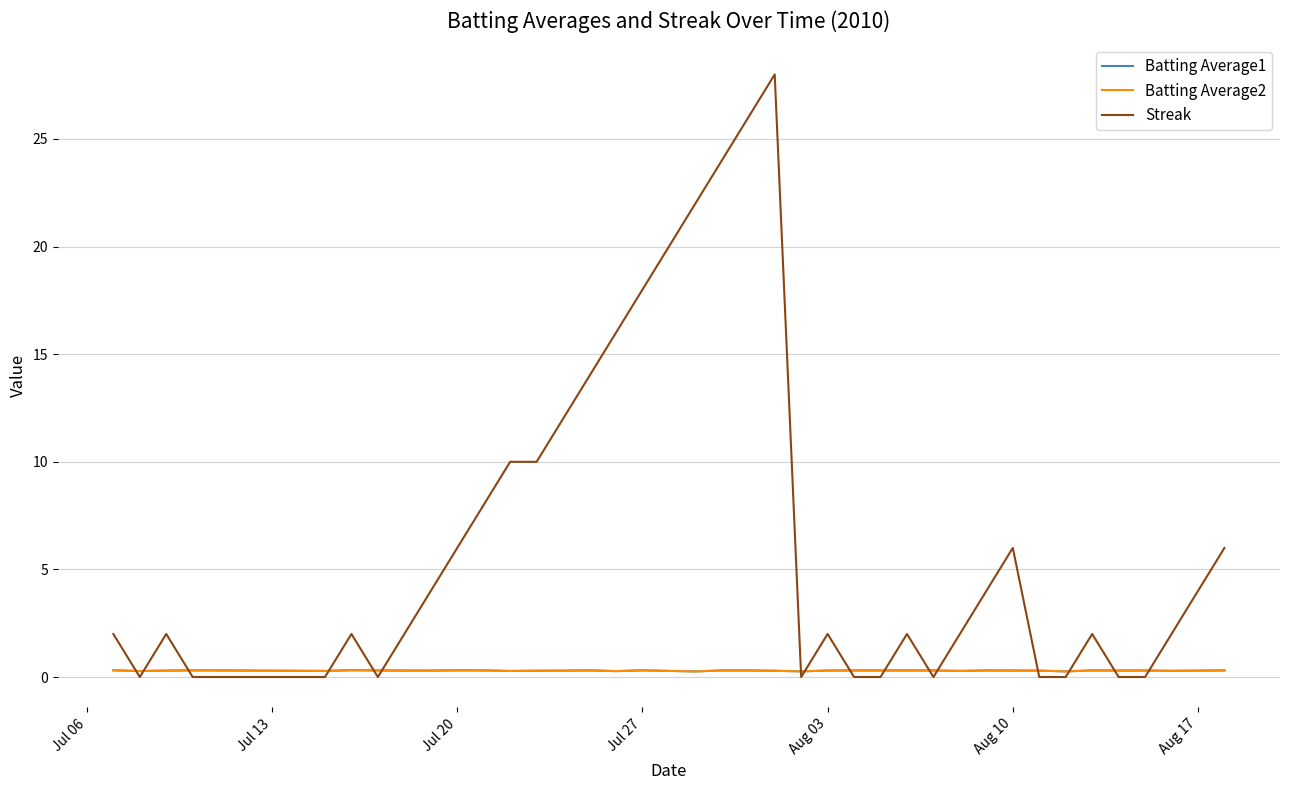

What is the maximum value for Streak?

28.0